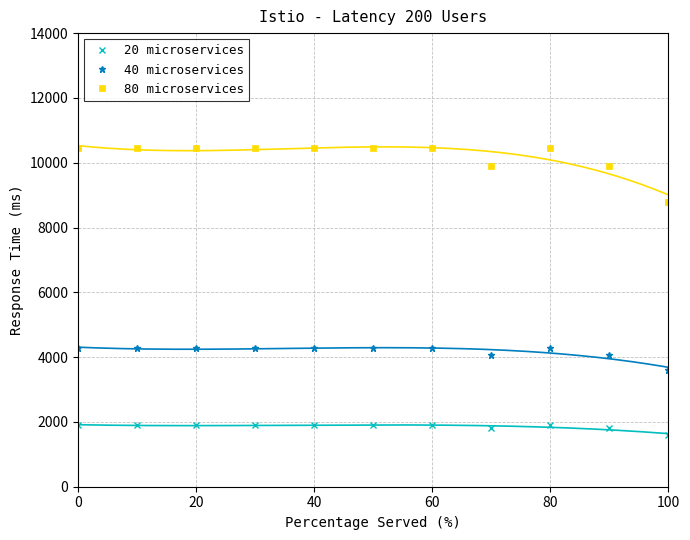

What is the sum of all 20 microservices values?

20400